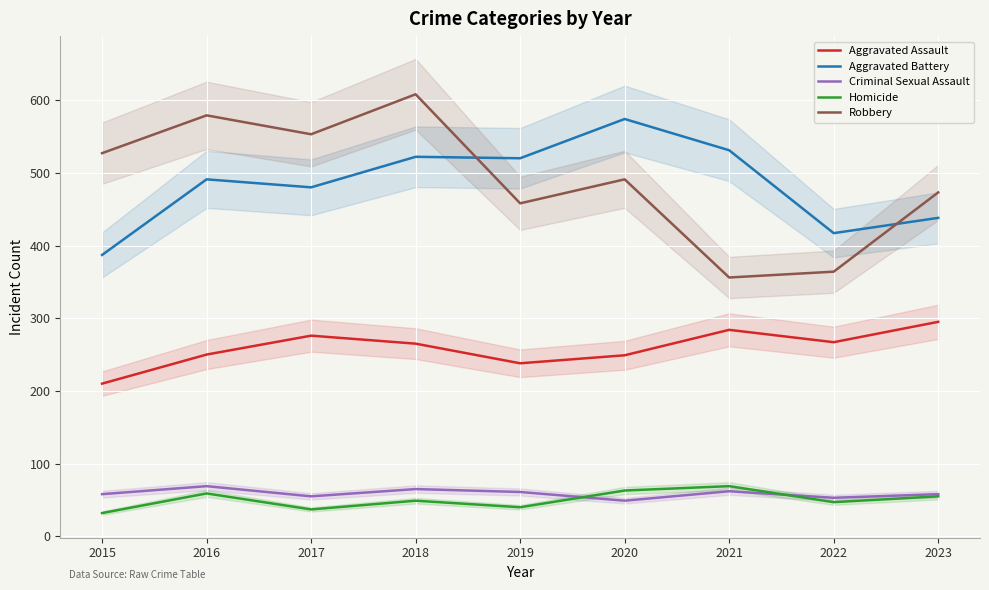

What is the average value of the Criminal Sexual Assault series?

59